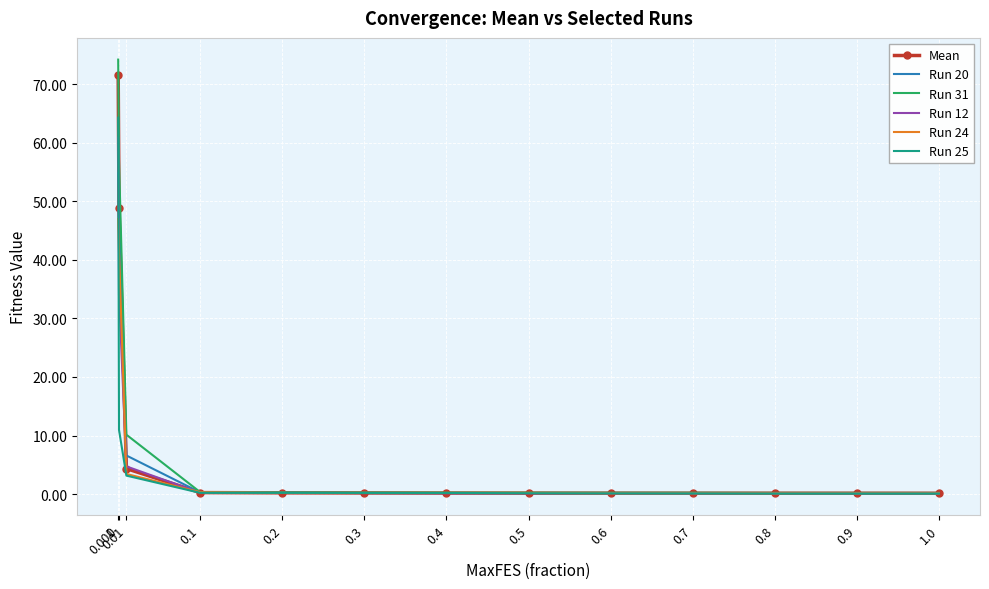

The value of Run 25 at 0.6 is 0.1. True or false?

True